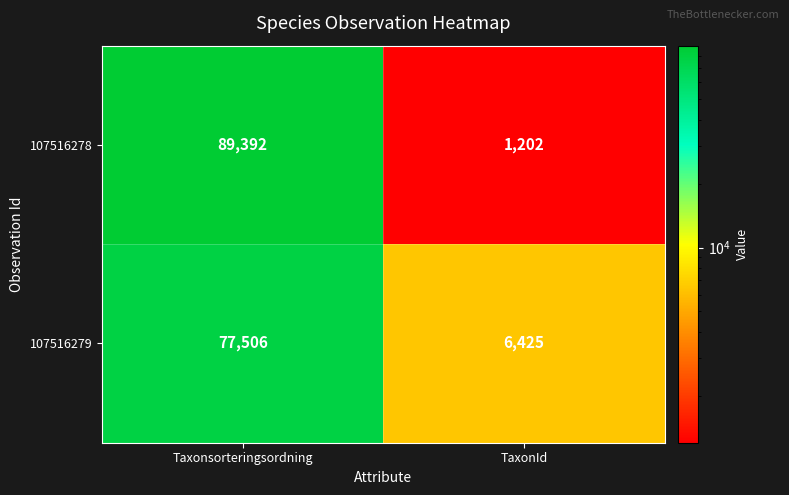

At Taxonsorteringsordning, list the series in order from largest to smallest.

107516278, 107516279